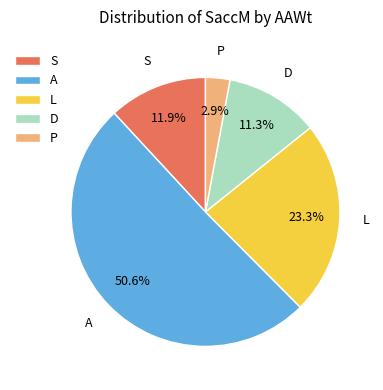

Rank the categories by value from lowest to highest.

P, D, S, L, A